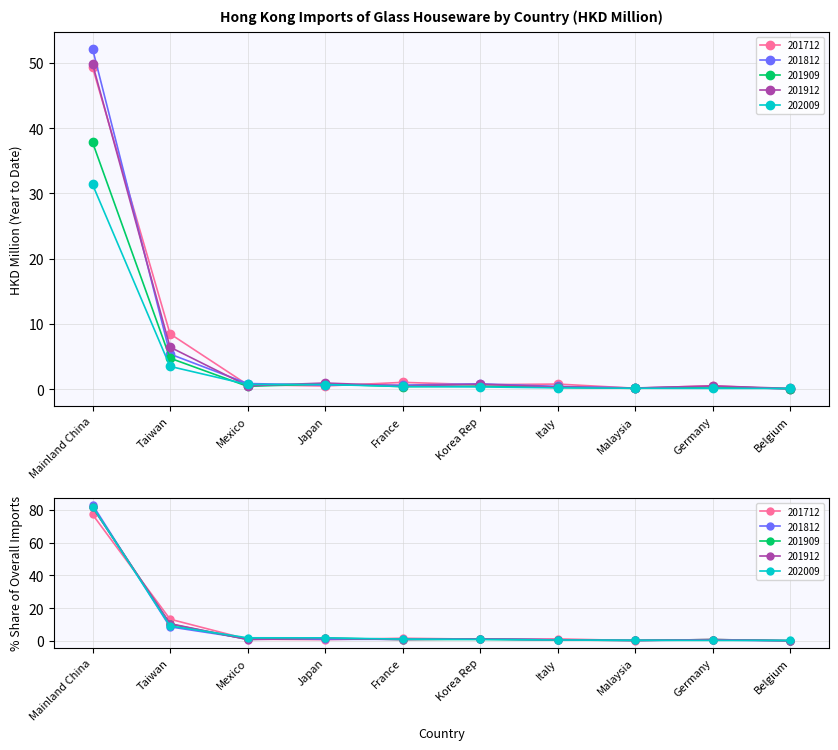

What value does the 202009 series have at France?

0.4